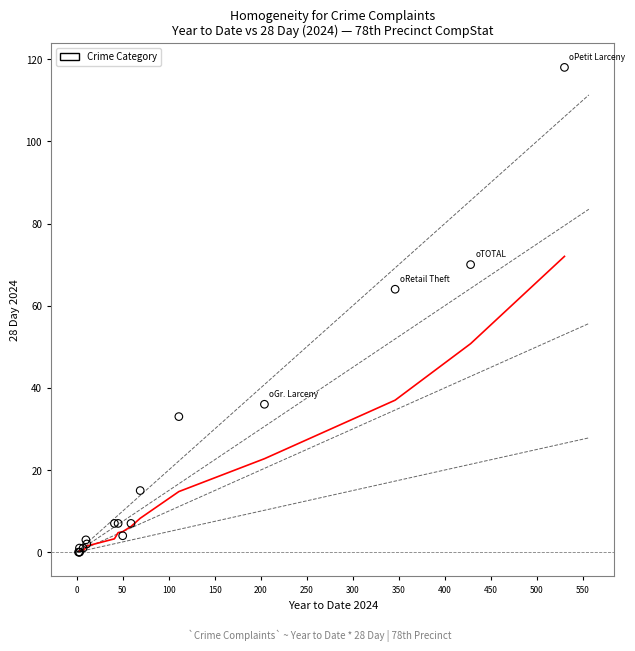

What Y value in the scatter plot is closest to 59?

64